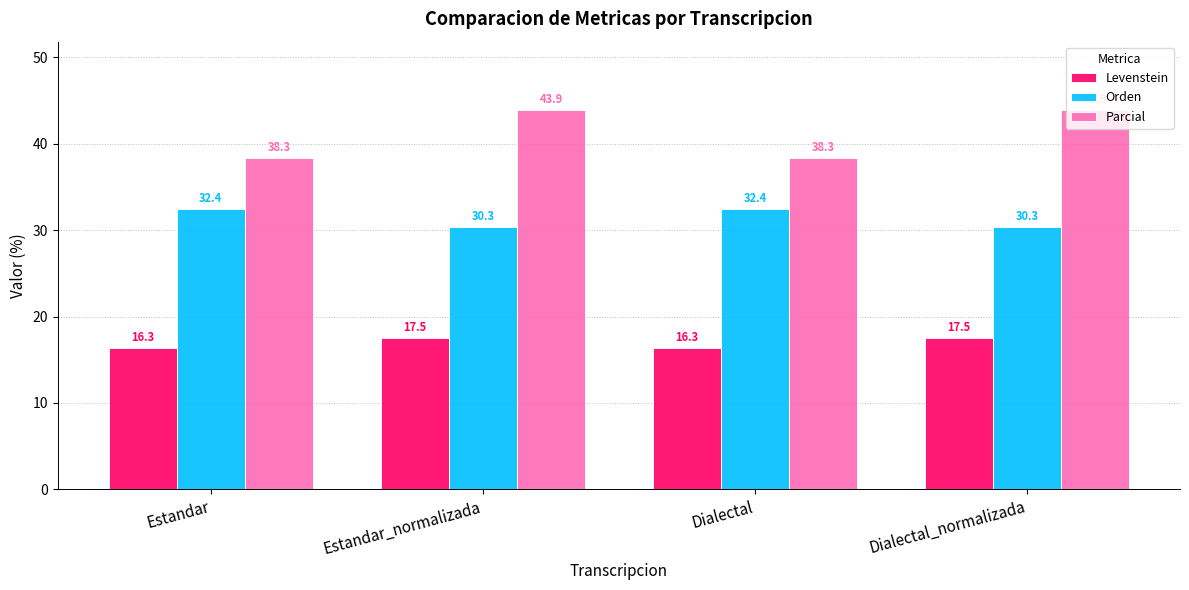

What value does the Levenstein series have at Estandar?

16.3